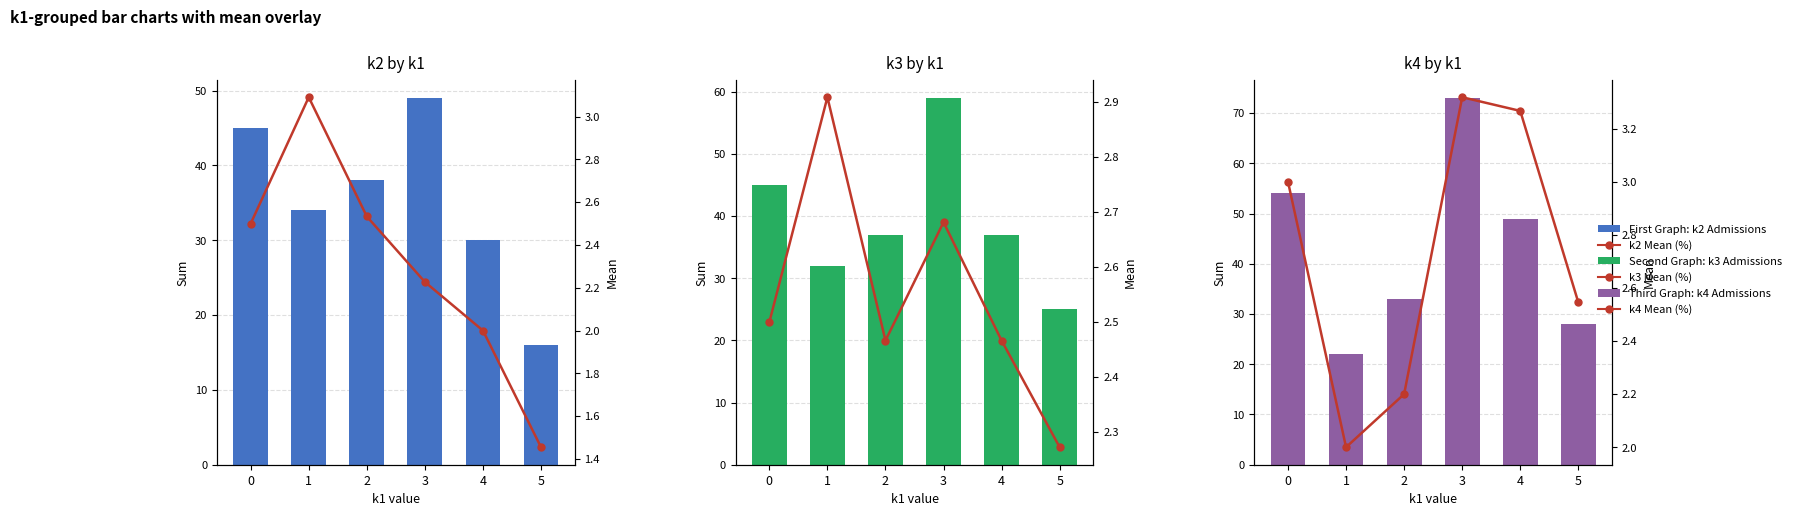

Reading right to left, transcribe all the data shown in this chart.

k2 Admissions: 5=16.0	4=30.0	3=49.0	2=38.0	1=34.0	0=45.0
k2 Mean (%): 5=1.5	4=2.0	3=2.2	2=2.5	1=3.1	0=2.5
k3 Admissions: 5=25.0	4=37.0	3=59.0	2=37.0	1=32.0	0=45.0
k3 Mean (%): 5=2.3	4=2.5	3=2.7	2=2.5	1=2.9	0=2.5
k4 Admissions: 5=28.0	4=49.0	3=73.0	2=33.0	1=22.0	0=54.0
k4 Mean (%): 5=2.5	4=3.3	3=3.3	2=2.2	1=2.0	0=3.0